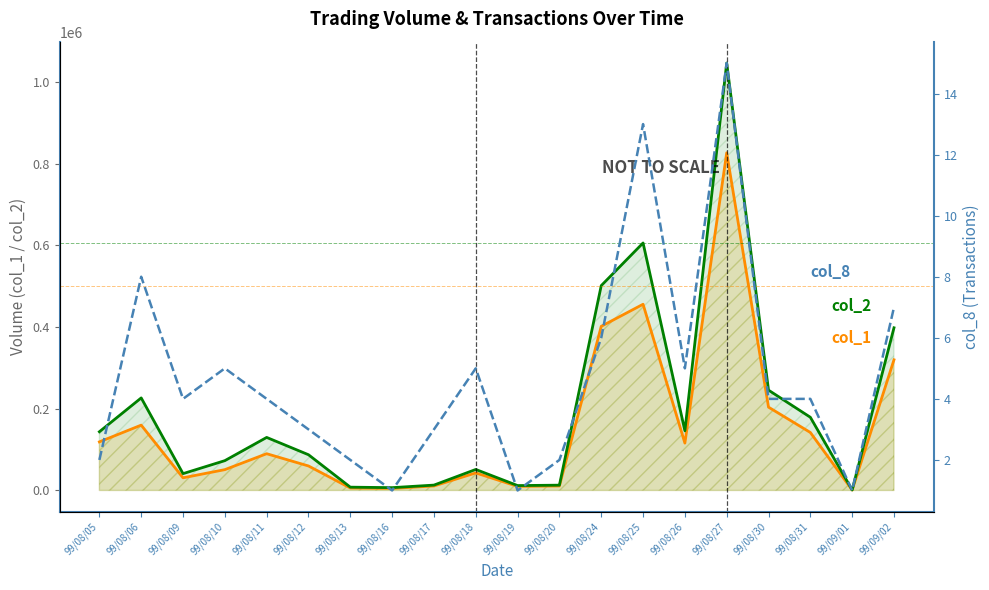

Where does the col_2 series first go above 129900?

99/08/05